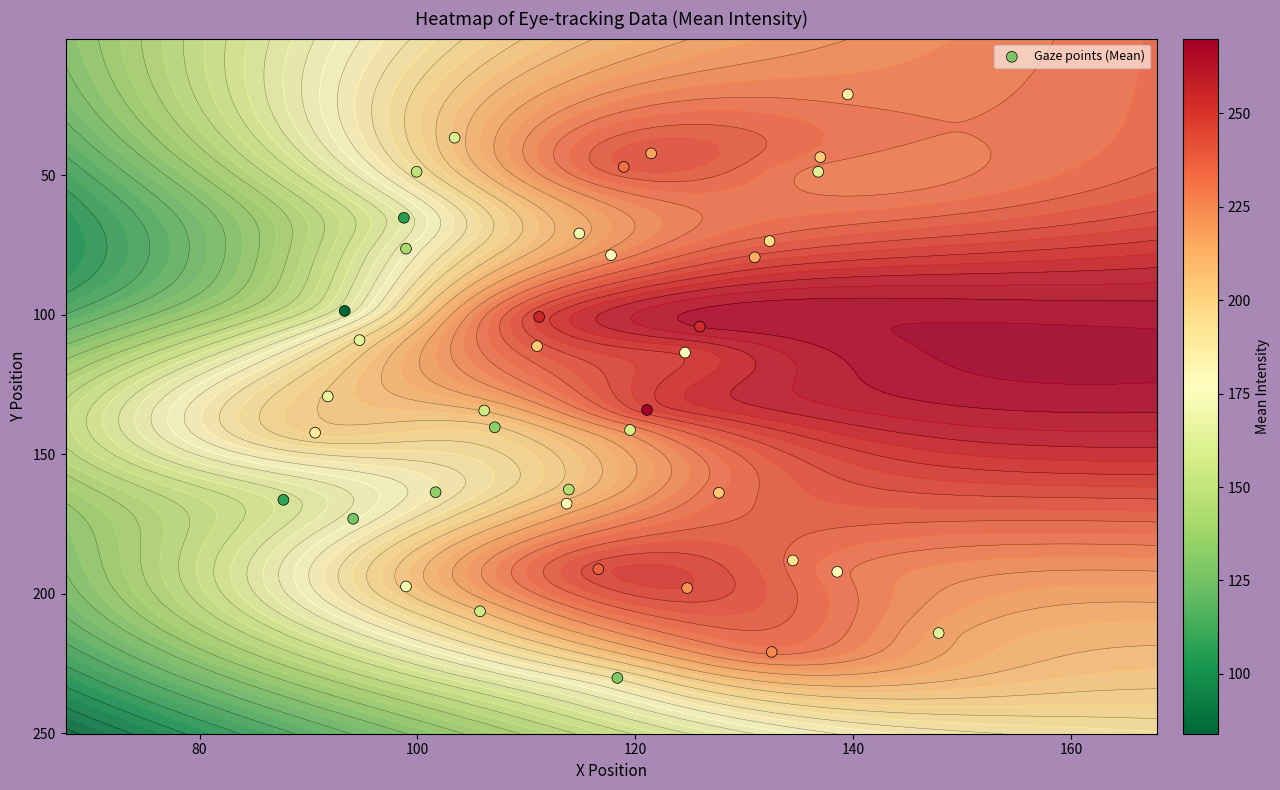

What is the difference between the maximum and second lowest values?

193.6